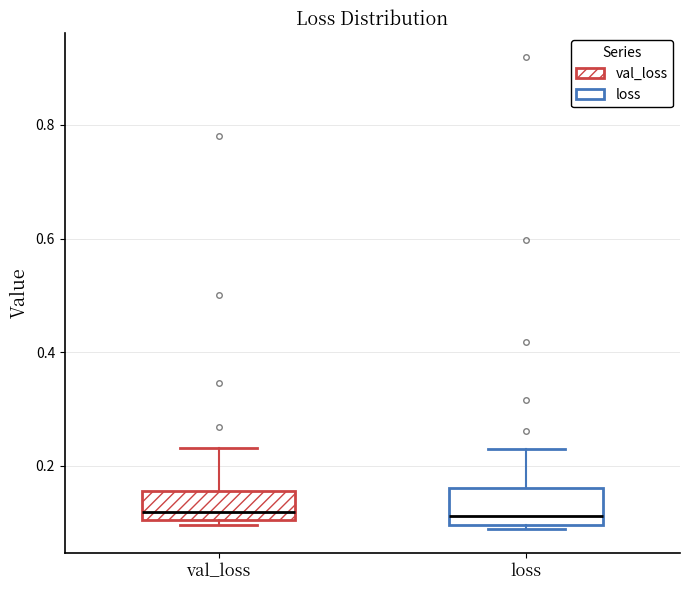

Where does the median line of the box for loss sit on the y-axis? The values are not printed on the chart, so give them approximately, as read against the axis.

0.12